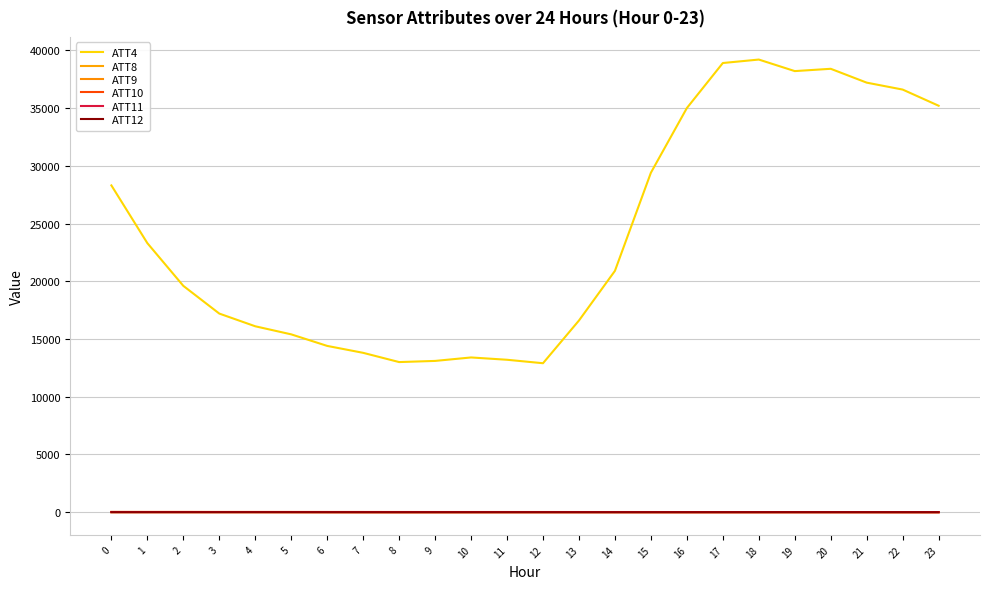

At how many categories does at least one series exceed 1276?

24